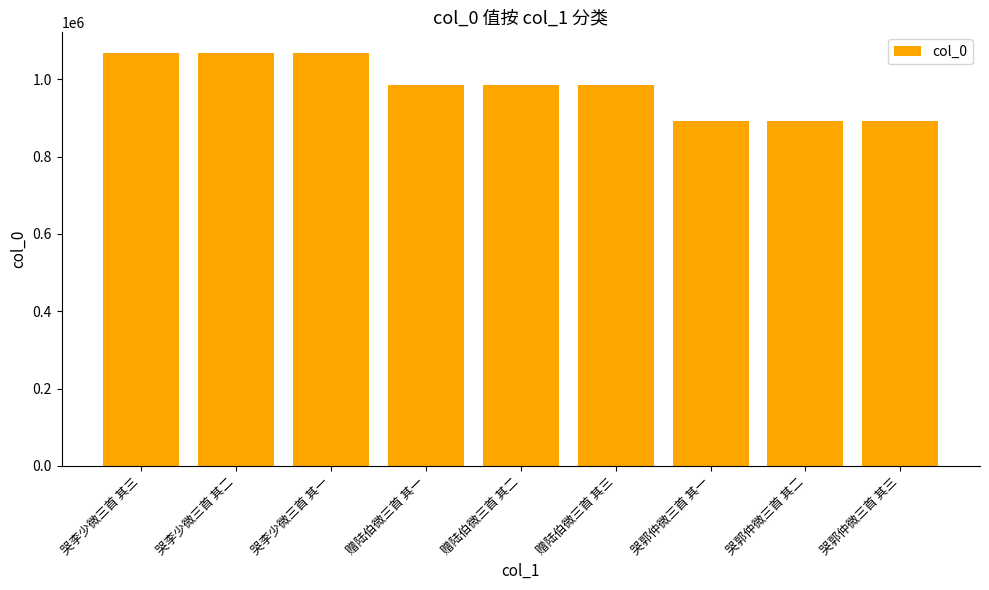

What is the smallest value displayed?

892740